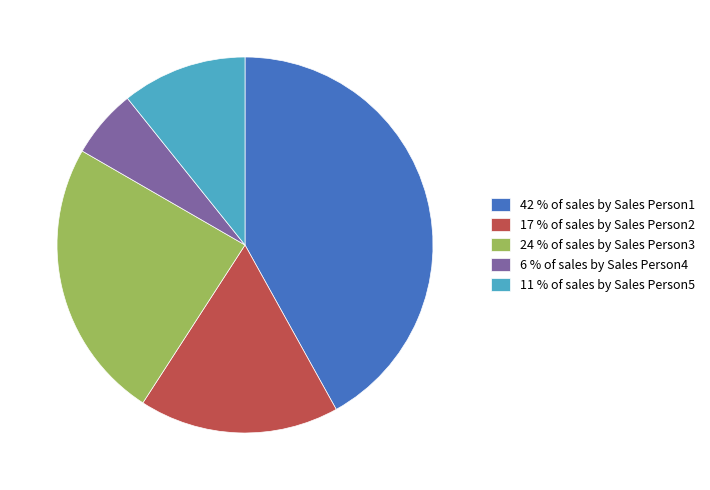

Does 42 % of sales by Sales Person1 account for over 50% of the chart?

No